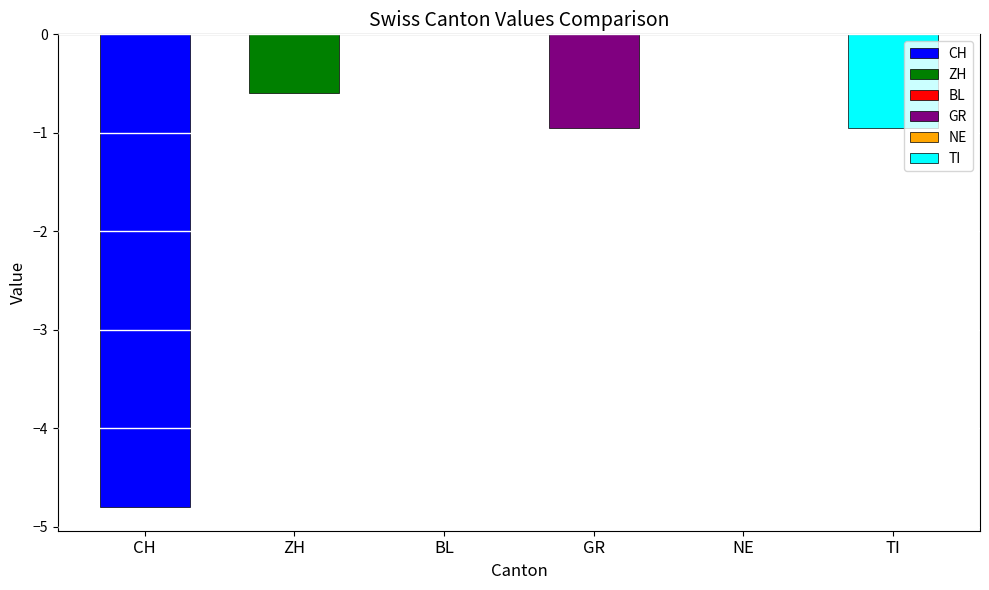

Reading left to right, list all the values displayed in this chart.

CH=-4.8	ZH=-0.6	BL=0.0	GR=-0.9	NE=0.0	TI=-0.9